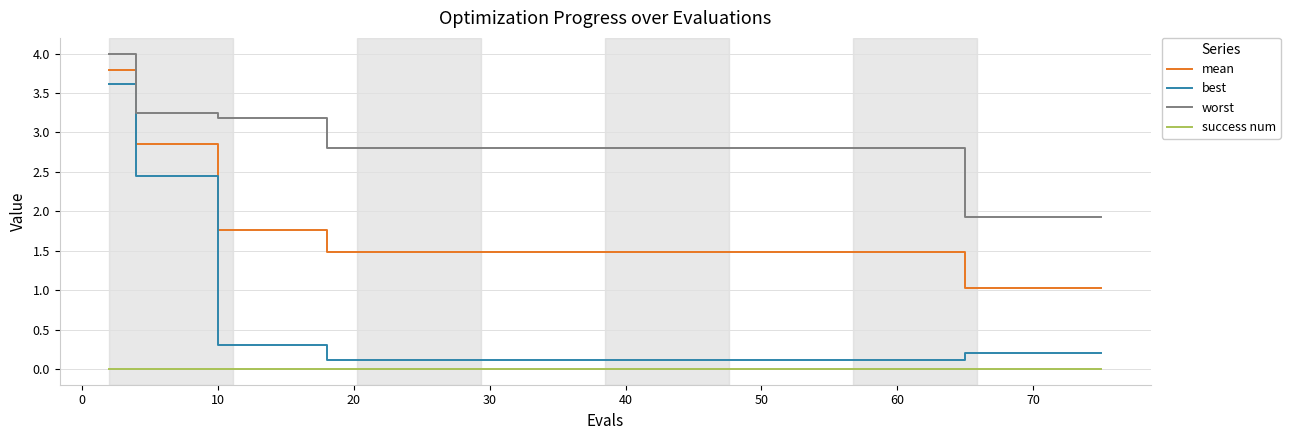

True or false: mean and worst cross at least once.

False